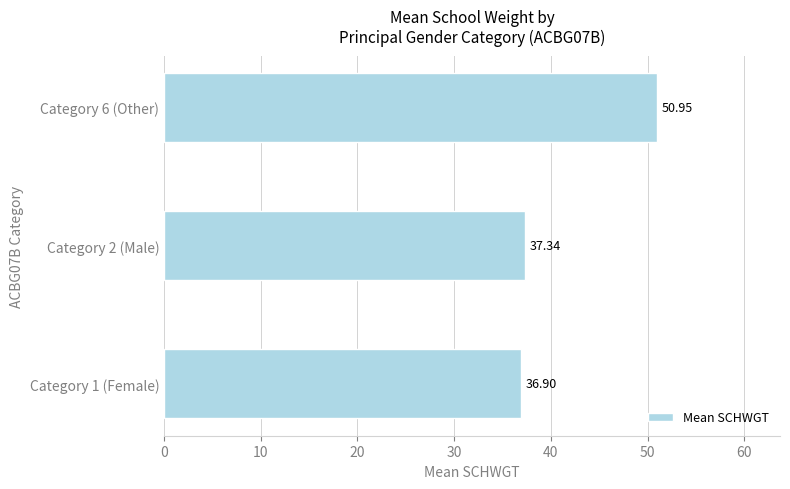

What is the change in value from Category 1 (Female) to Category 2 (Male)?

+0.4